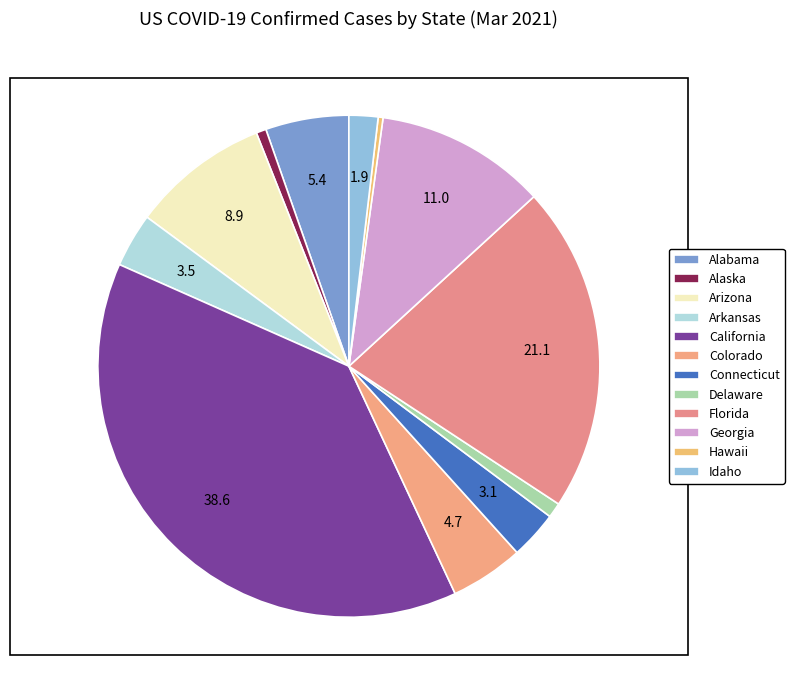

What is the ratio of the value at California to the value at Colorado?

8.2